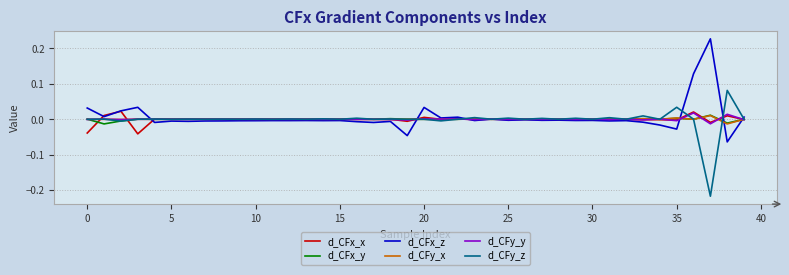

How many times do d_CFy_z and d_CFx_y cross each other?

16